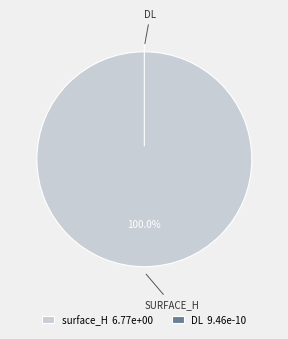

Is there any slice that represents more than half of the pie?

Yes